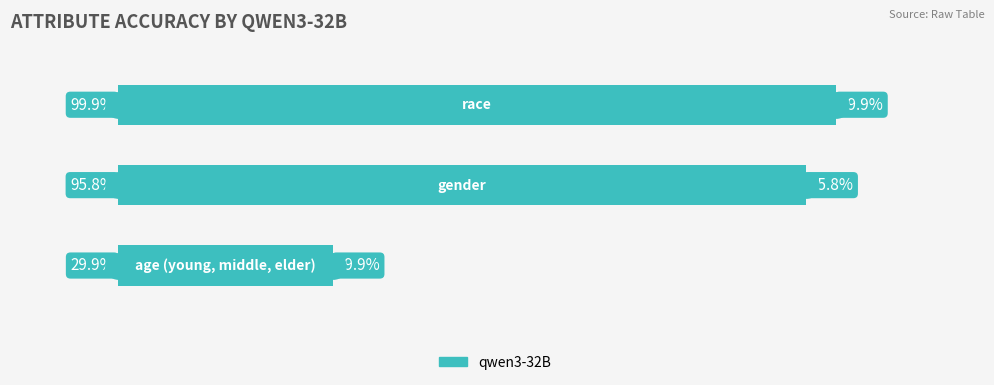

What is the sum of all values?

2.3